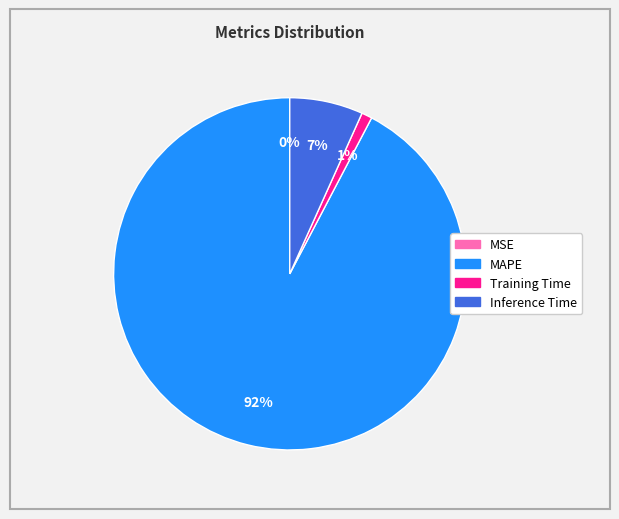

Between Inference Time and MAPE, which is larger?

MAPE